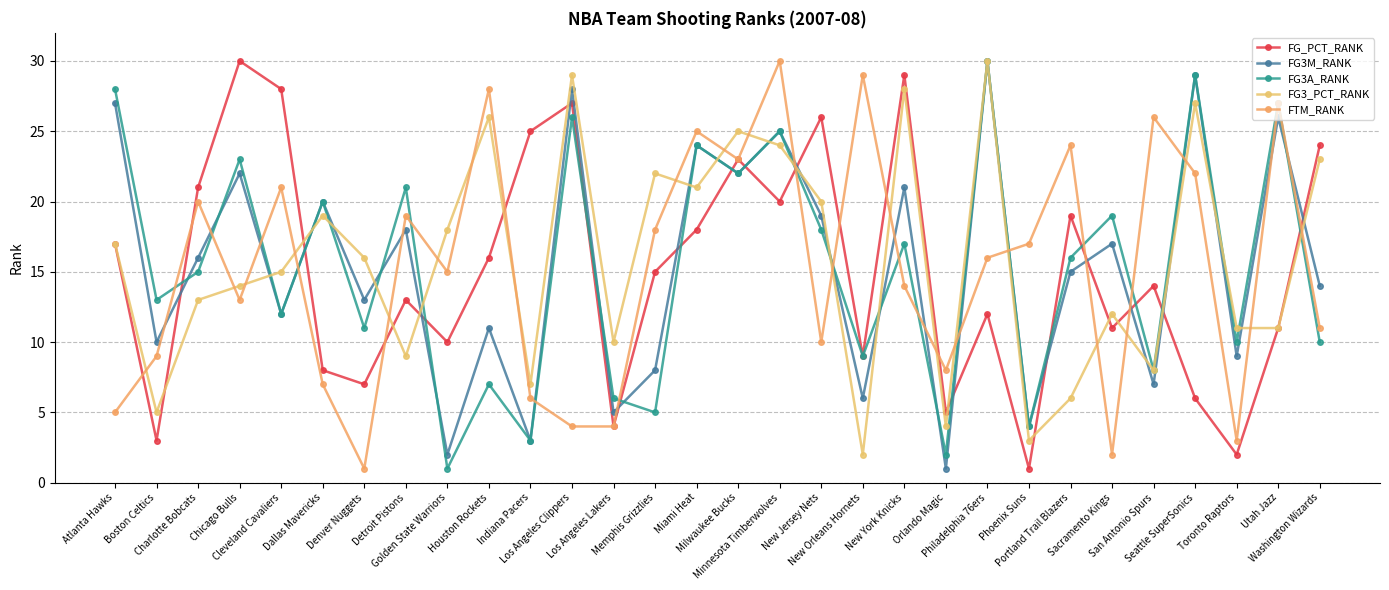

True or false: FTM_RANK and FG3_PCT_RANK intersect in this chart.

True